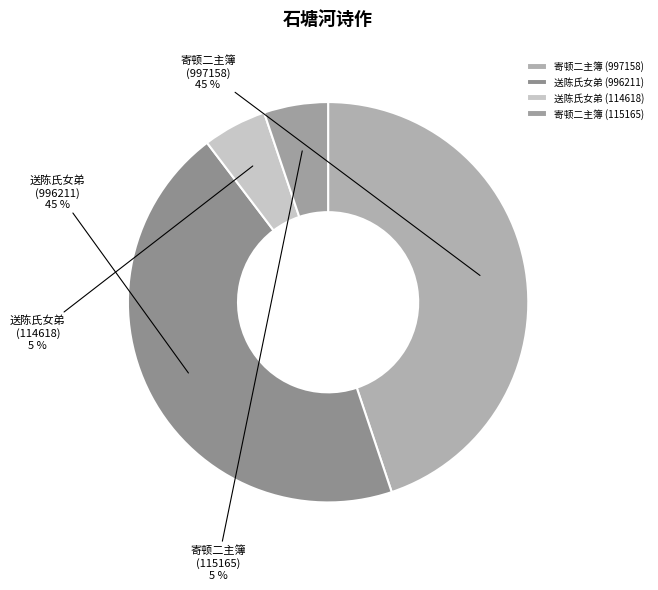

To the nearest percent, what portion does 寄顿二主簿 (997158) represent?

45%